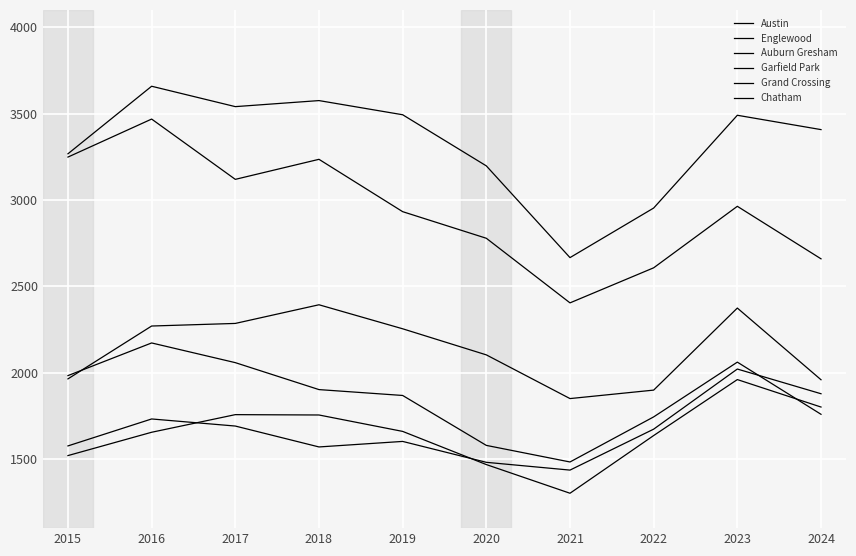

How many lines are shown in the chart?

6